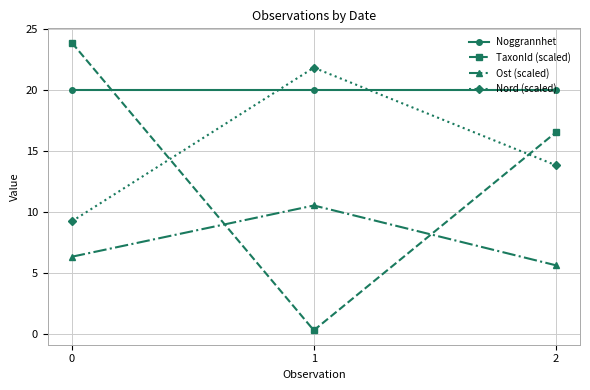

At which category does the chart reach its minimum across all series?

1